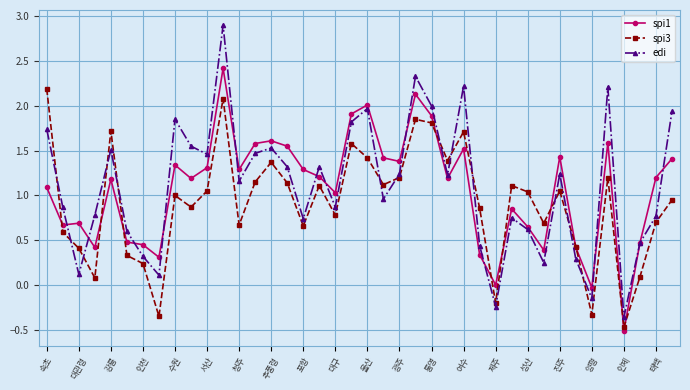

What is the difference between the second highest and second lowest values in the spi3 series?

2.4